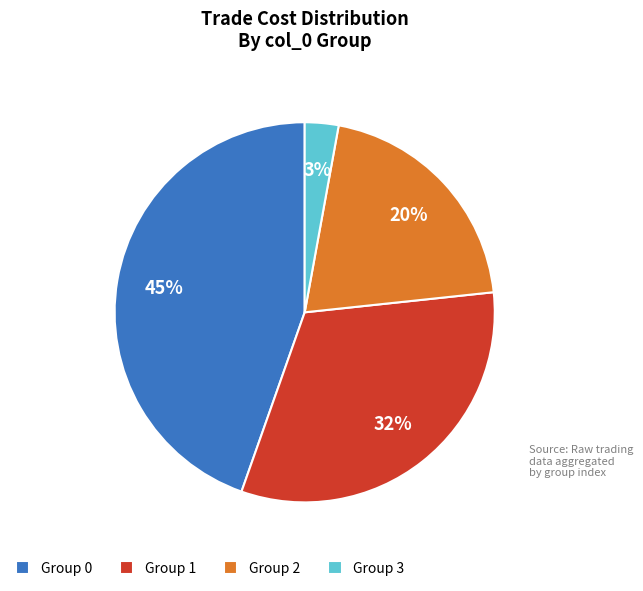

True or false: Group 1 accounts for 32% of the total.

True